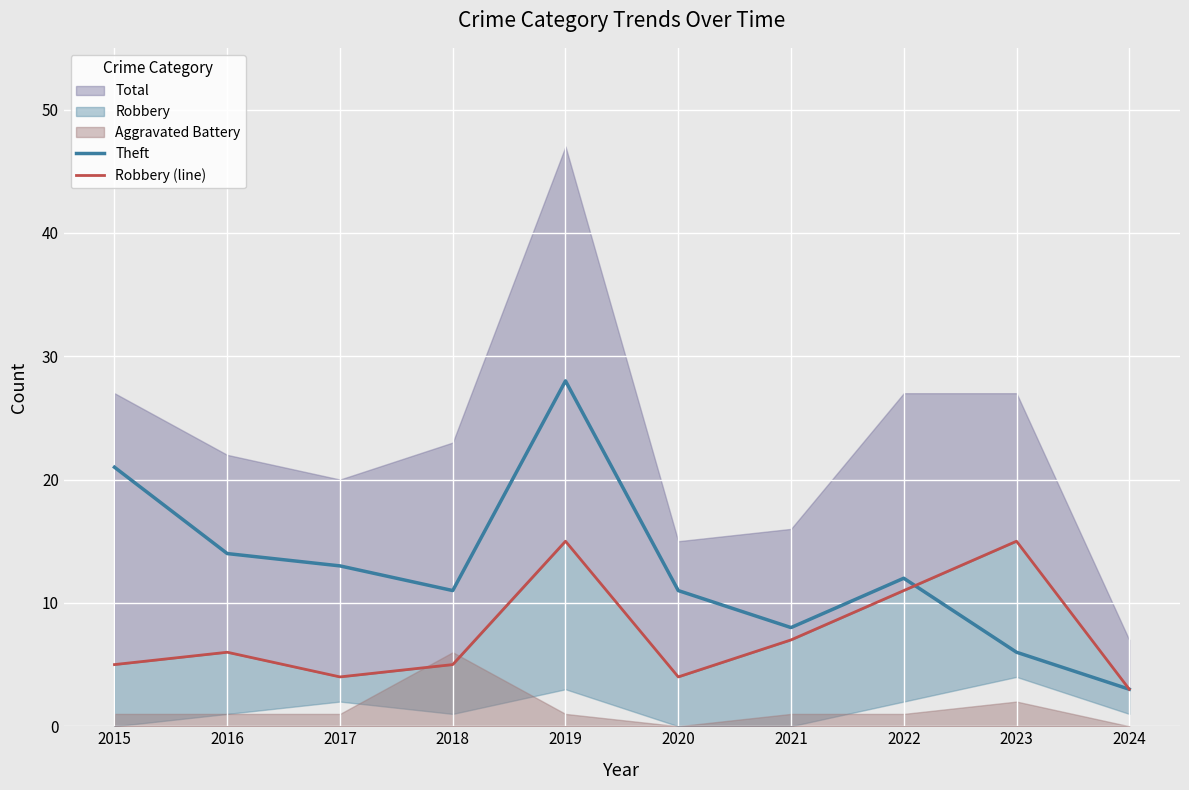

True or false: Theft has a value of 3 at 2024.

True